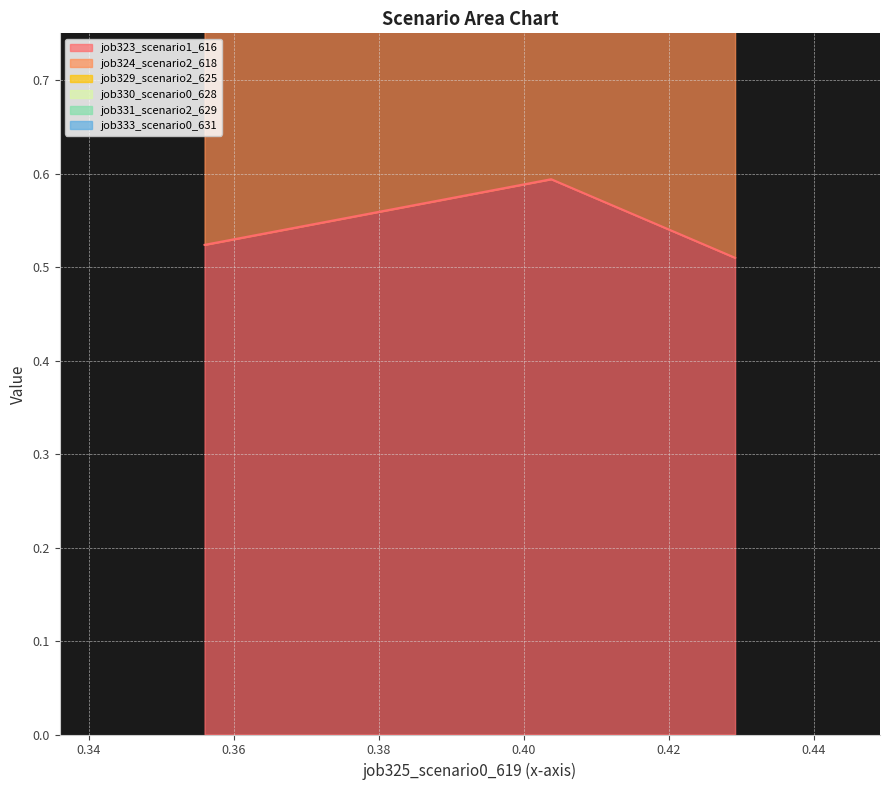

Count the job330_scenario0_628 values in the range 0 to 1.

1